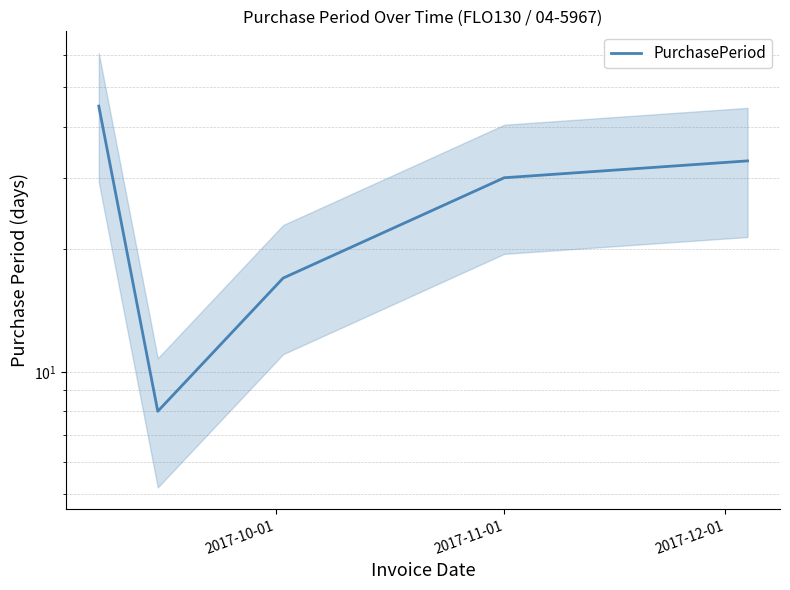

What is the difference between the maximum and minimum values?

37